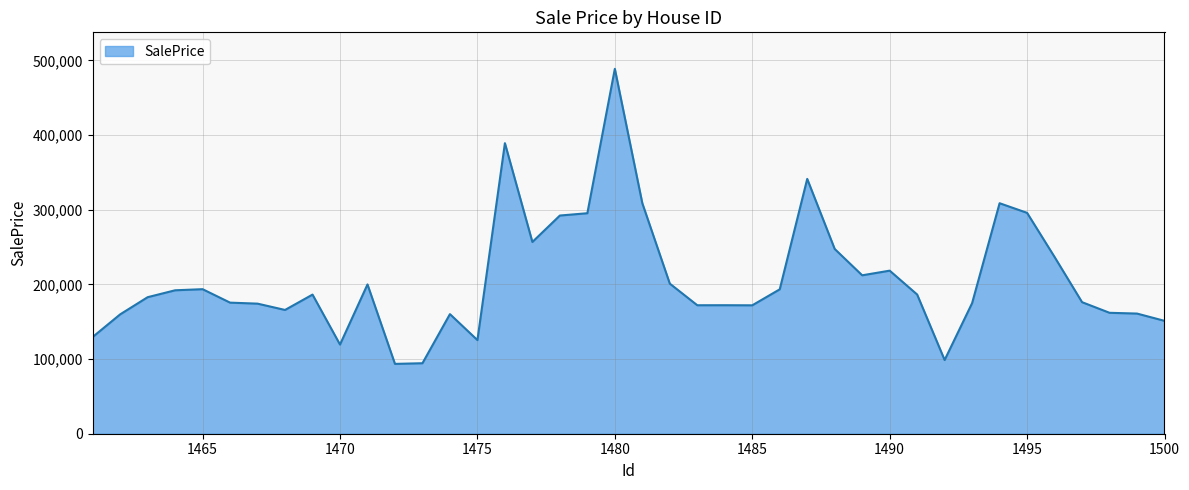

What is the average value?

206571.9